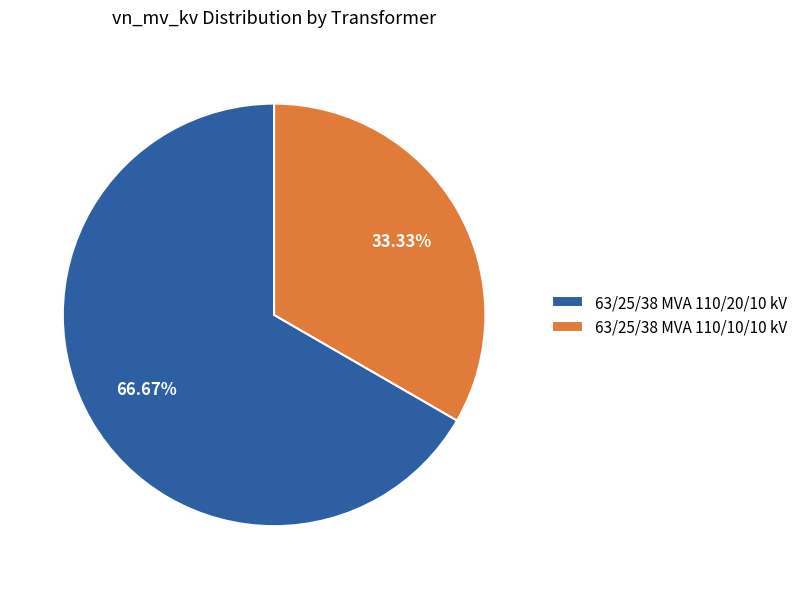

How many slices are in this pie chart?

2